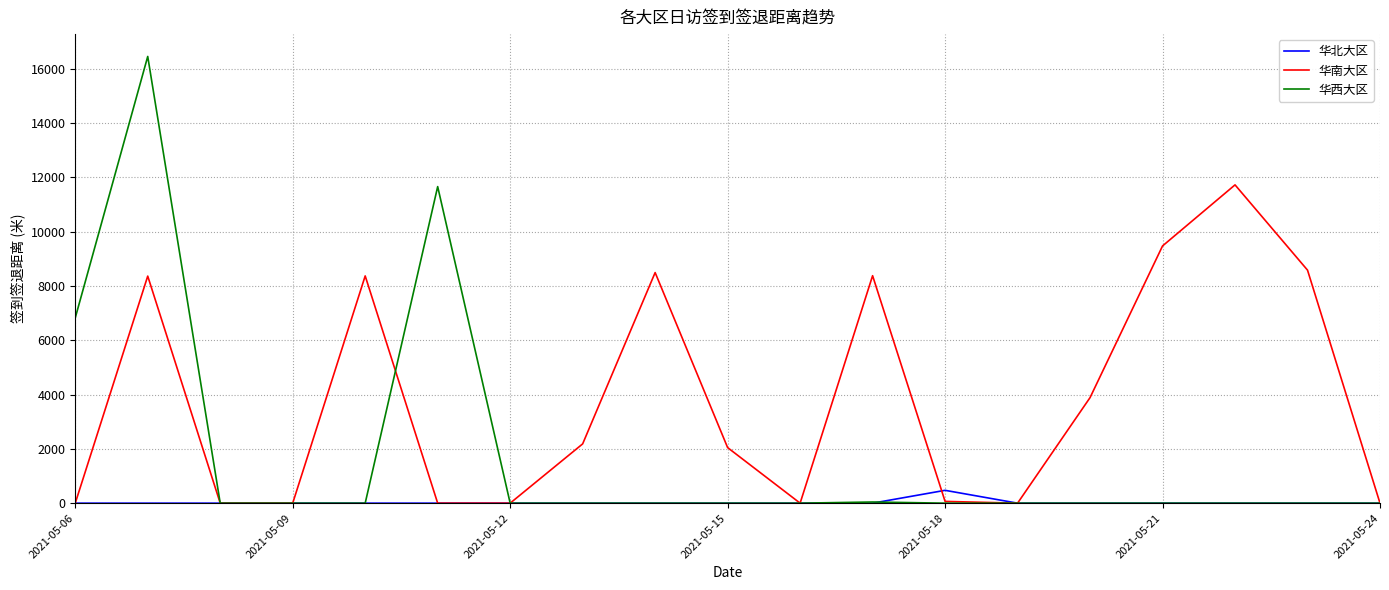

What is the maximum value for 华西大区?

16457